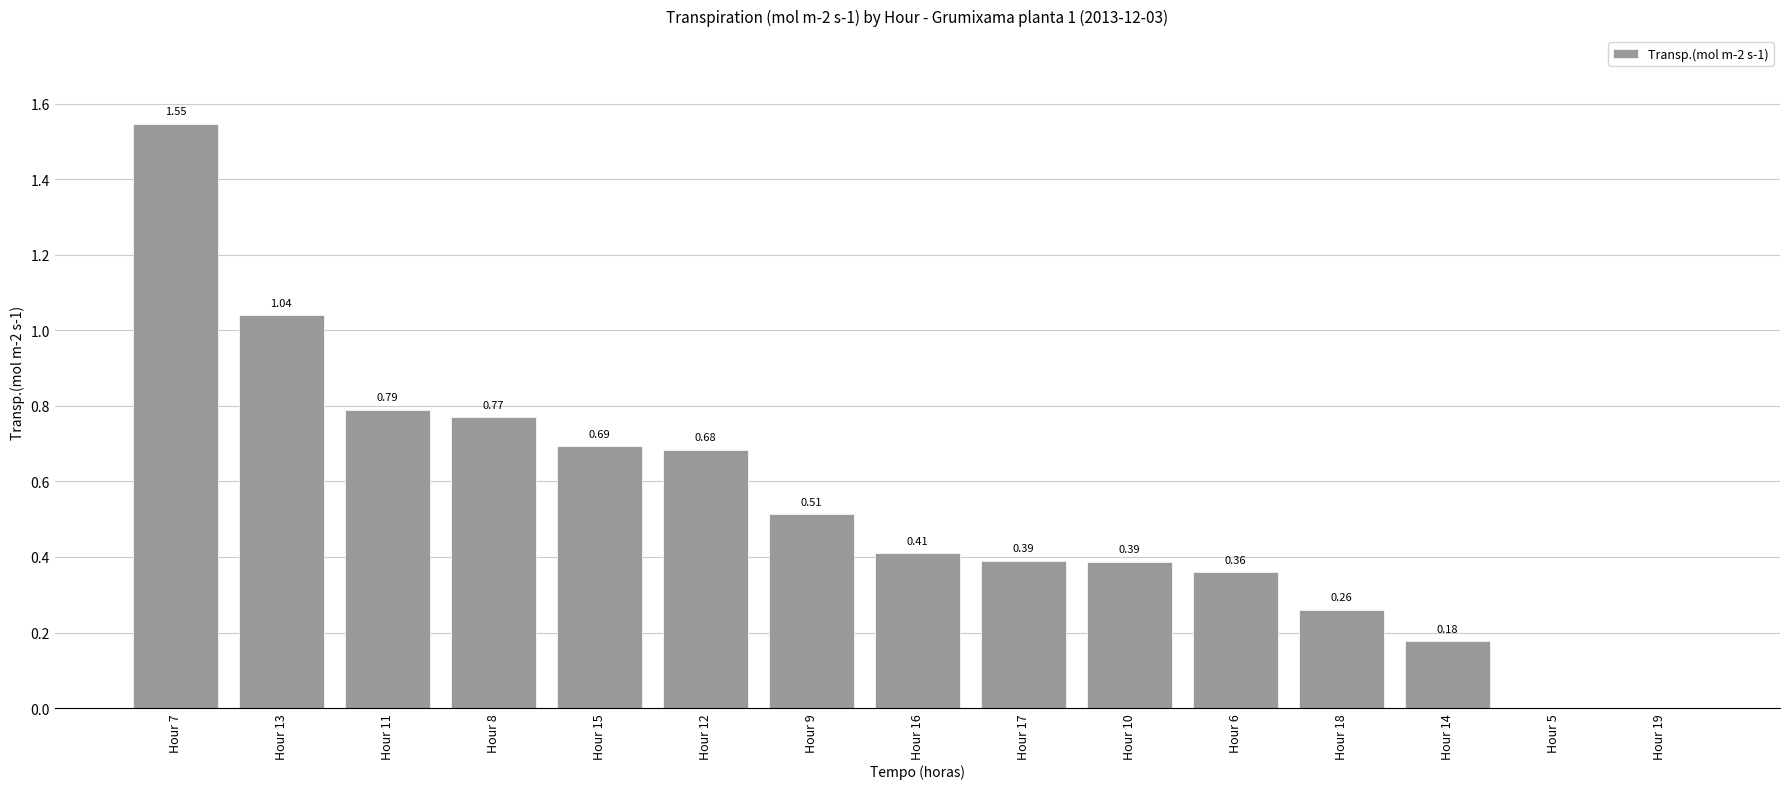

Between Hour 17 and Hour 7, which is larger?

Hour 7